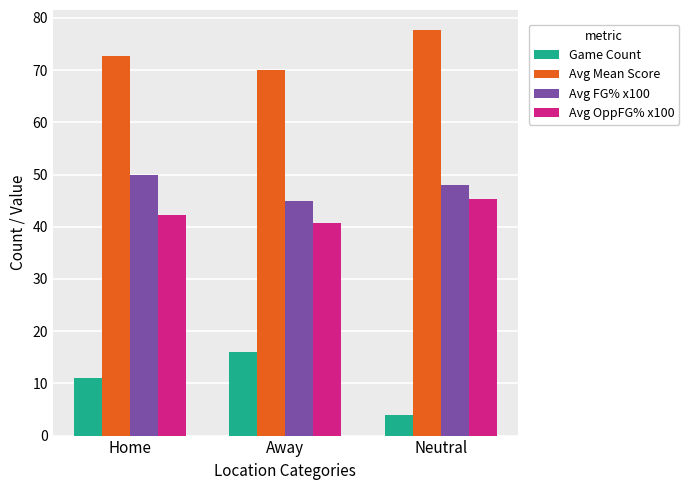

What is the difference between the second highest and minimum values in the Avg Mean Score series?

2.7